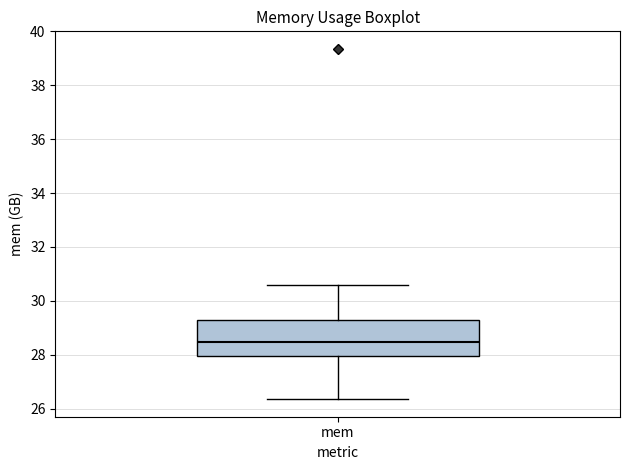

Where is the lower edge of the box for mem on the y-axis? The values are not printed on the chart, so give them approximately, as read against the axis.

28.0